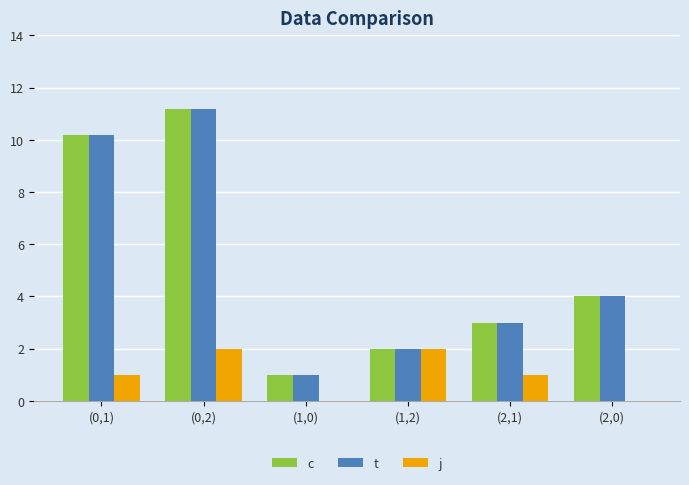

Is the value of j at (2,0) greater than the value of c at (1,0)?

No